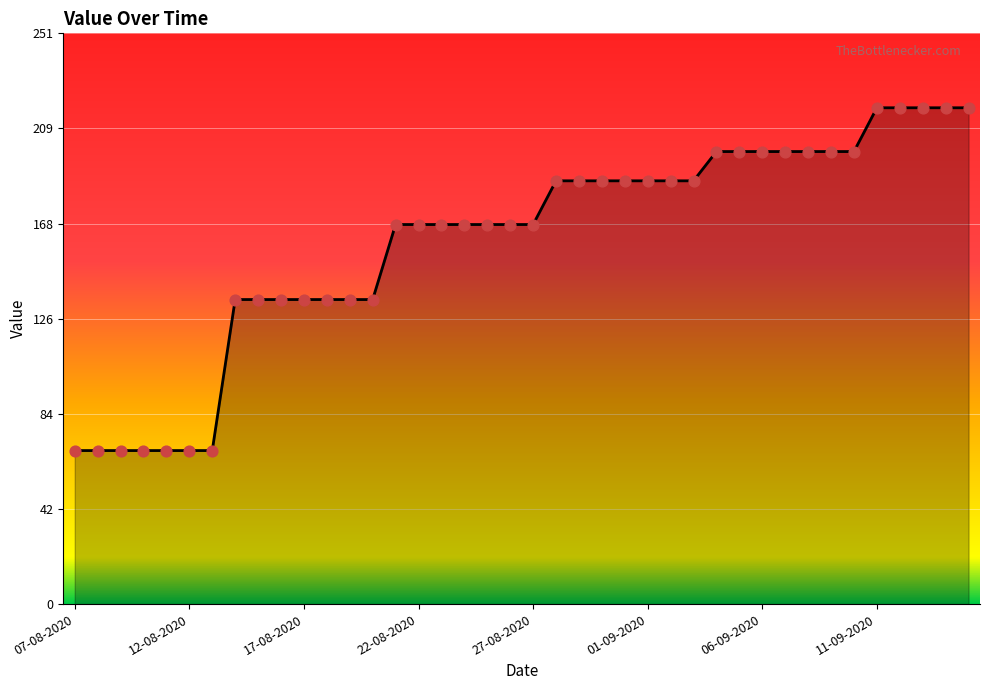

What is the smallest value displayed?

67.6